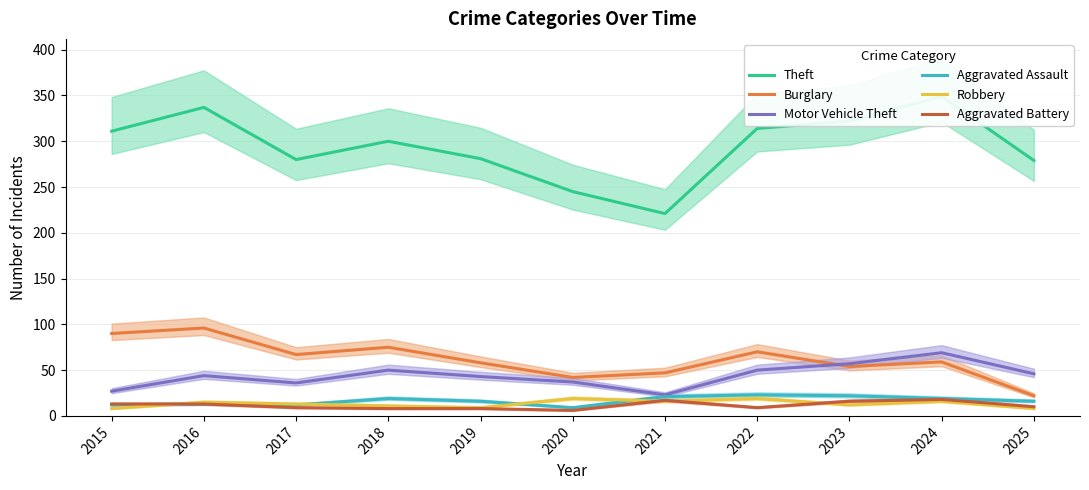

At how many categories does at least one series exceed 216?

11